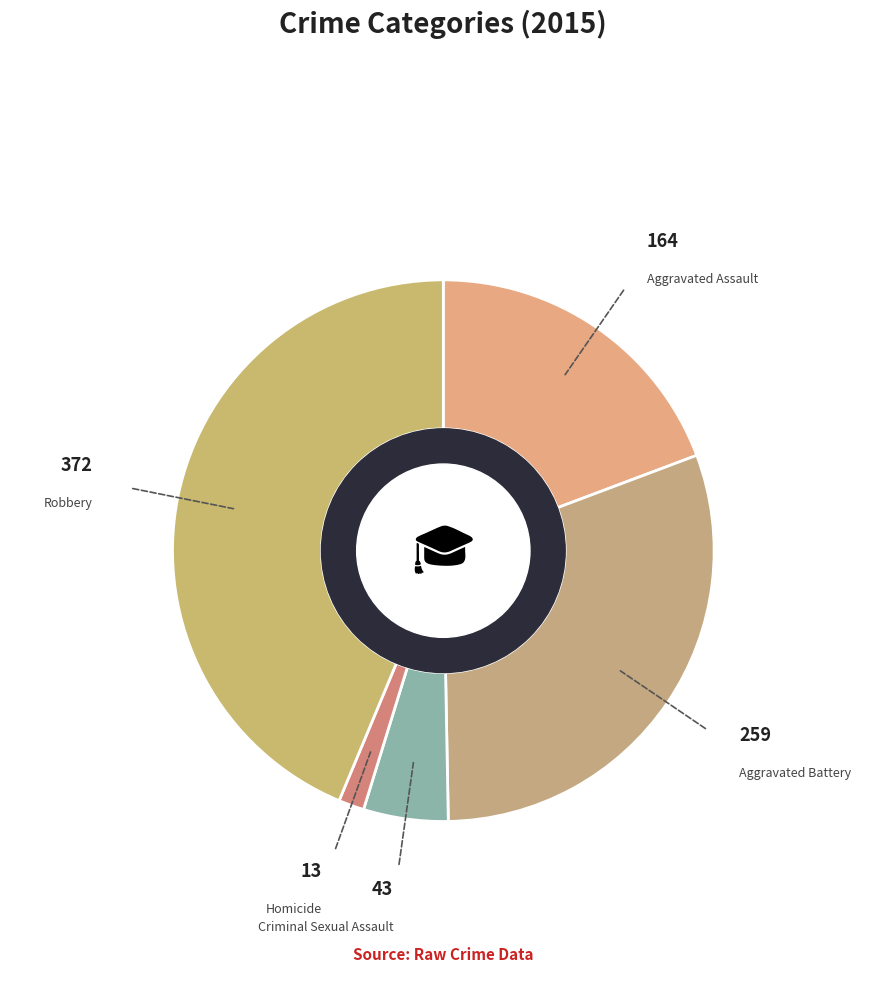

Which slice is the largest?

Robbery